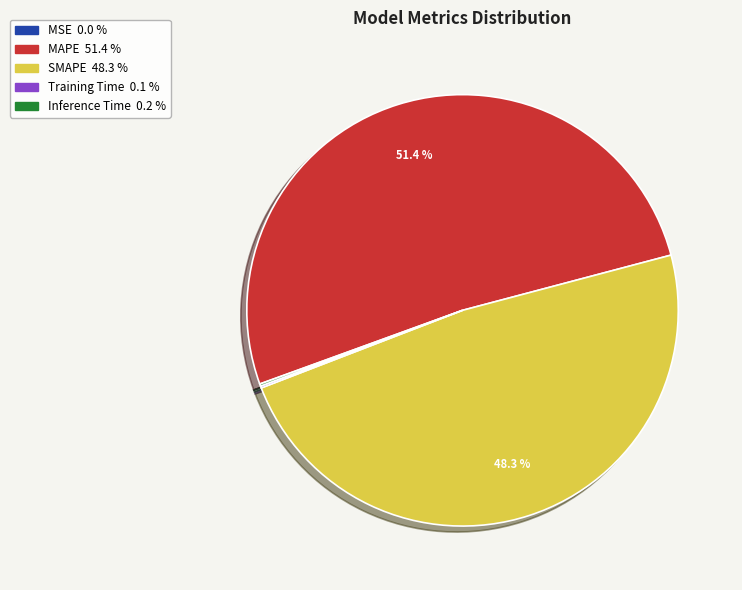

To the nearest percent, what portion does SMAPE represent?

48%